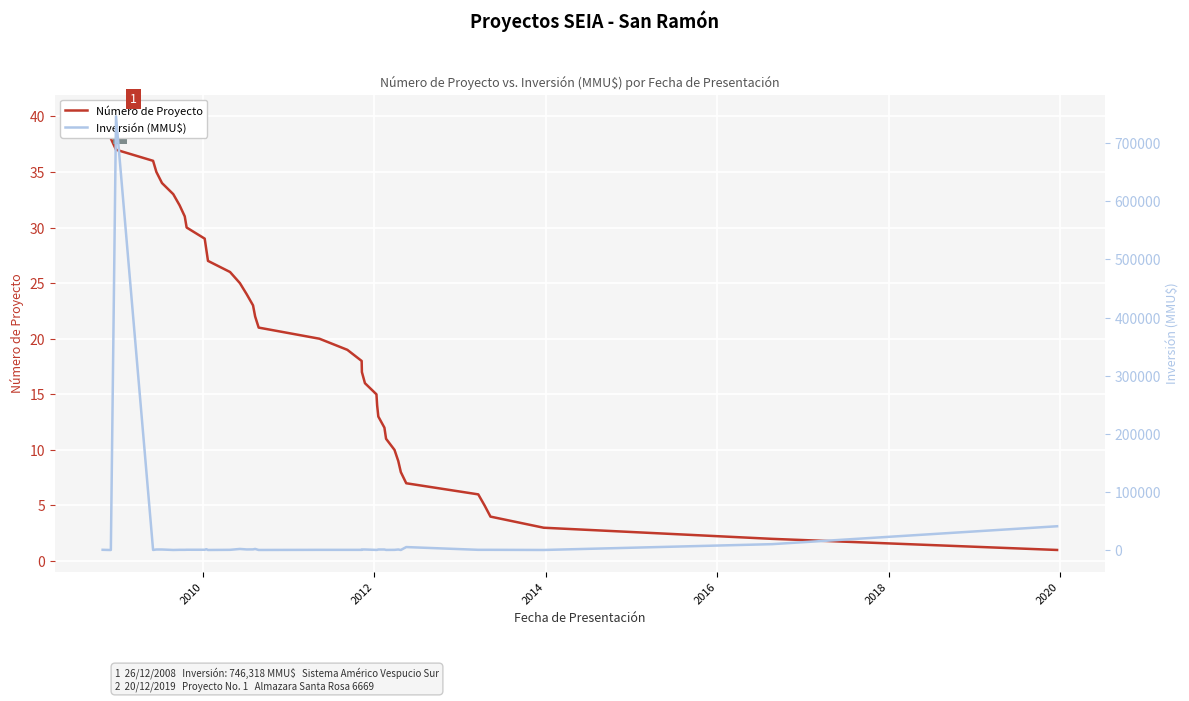

What is the difference between the maximum and second lowest values in the Número de Proyecto series?

38